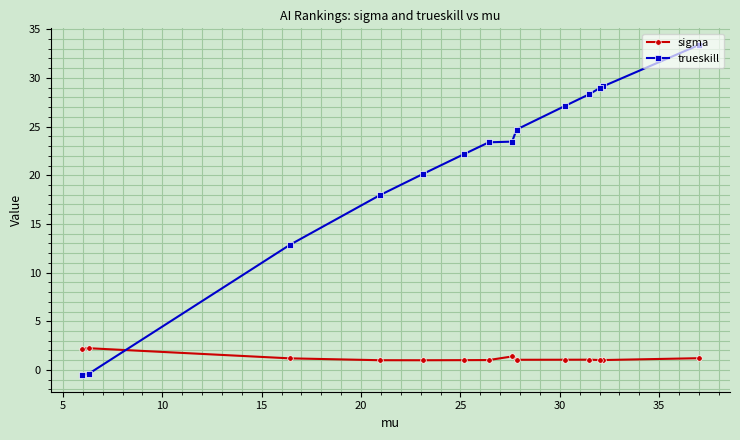

What is the maximum value for sigma?

2.2